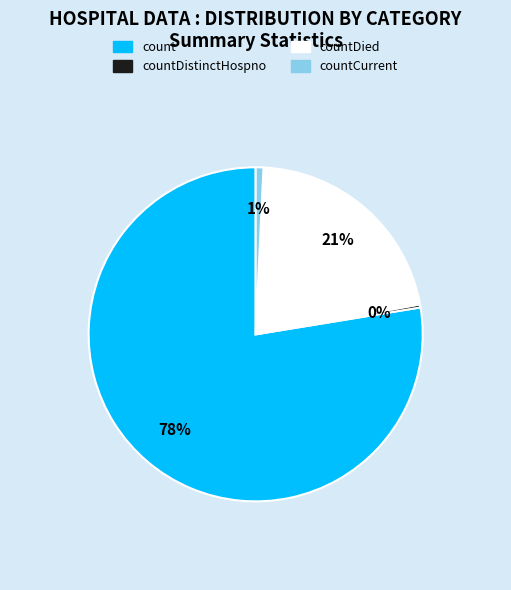

To the nearest percent, what percentage of the pie is count?

78%